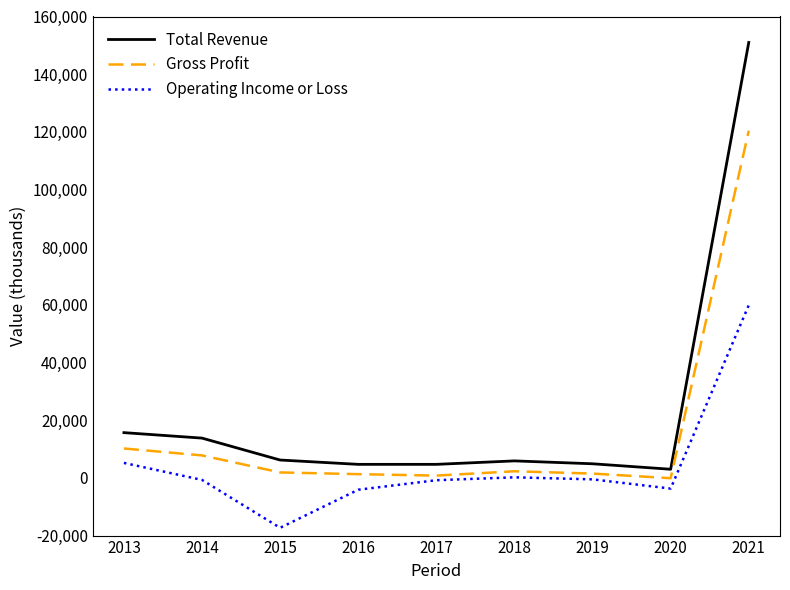

The value of Operating Income or Loss at 2013 is 5200. True or false?

True